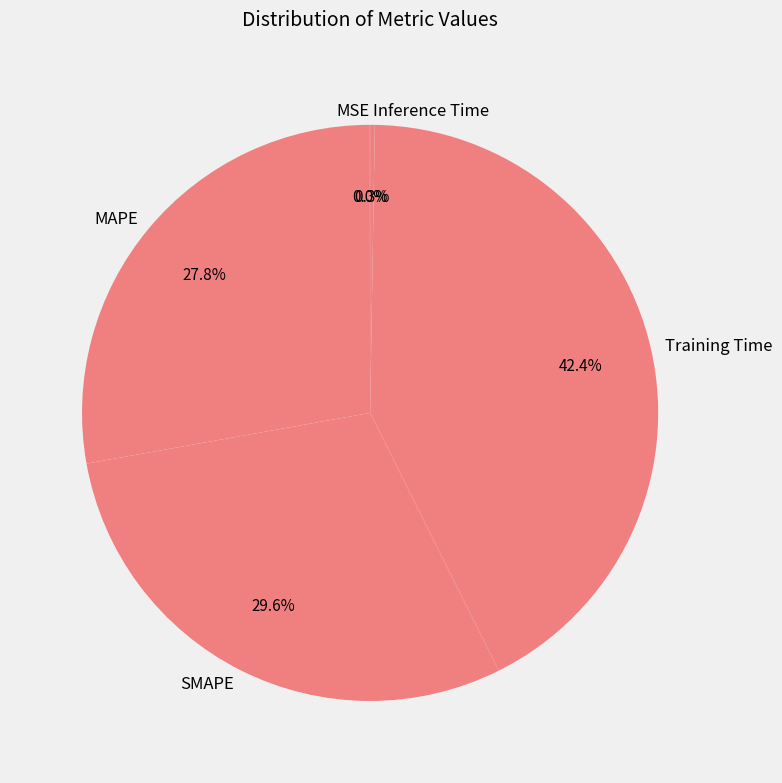

Does any single category account for the majority?

No